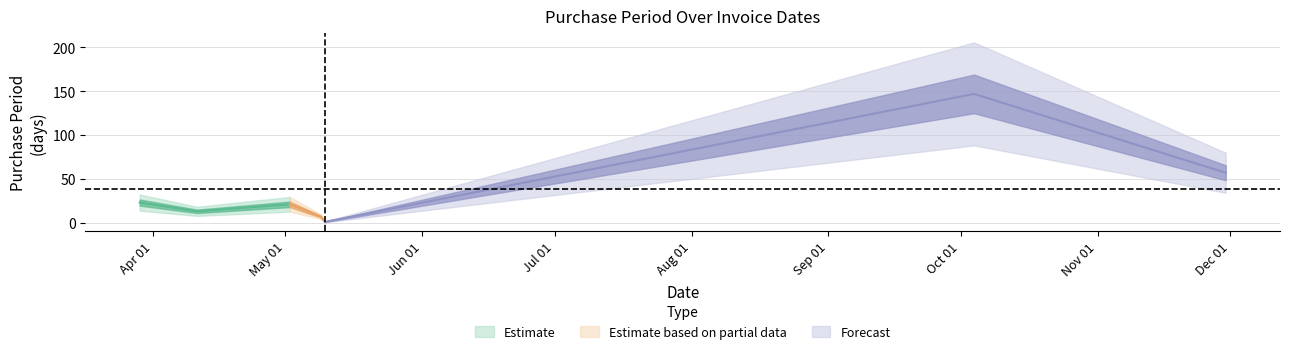

What is the ratio of the value at 2017-05-09 to the value at 2017-11-30?

0.1